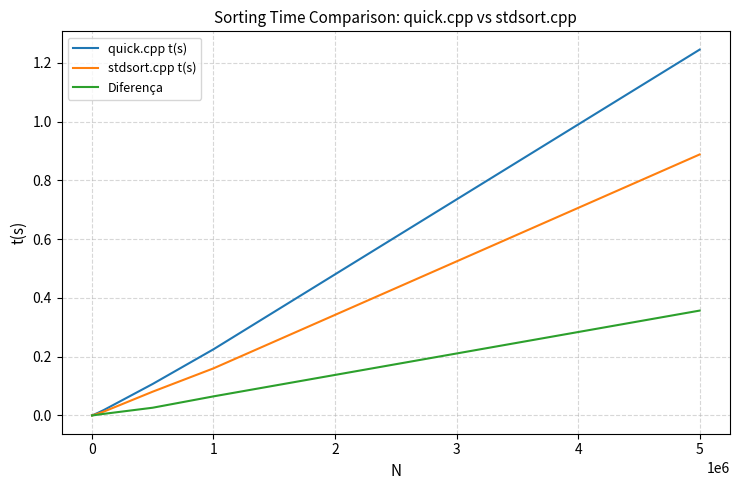

Which series has the largest range (max minus min)?

quick.cpp t(s)